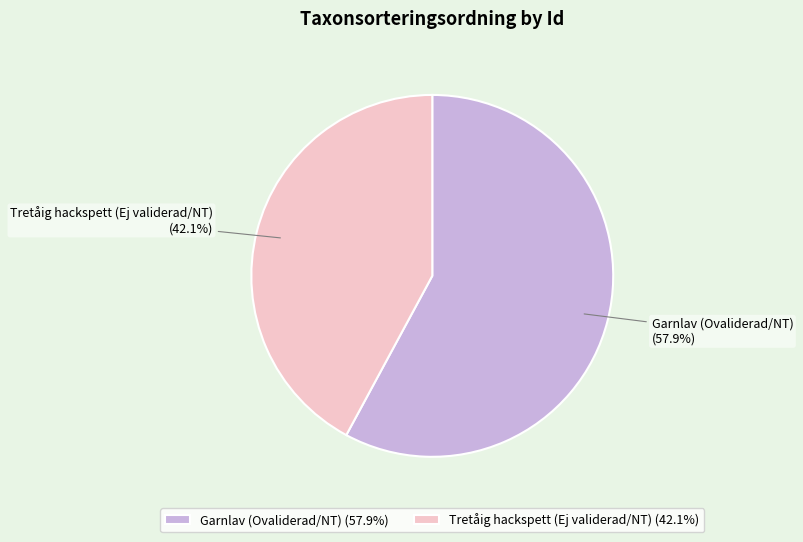

What percentage is NOT represented by Tretåig hackspett (Ej validerad/NT)?

57.9%